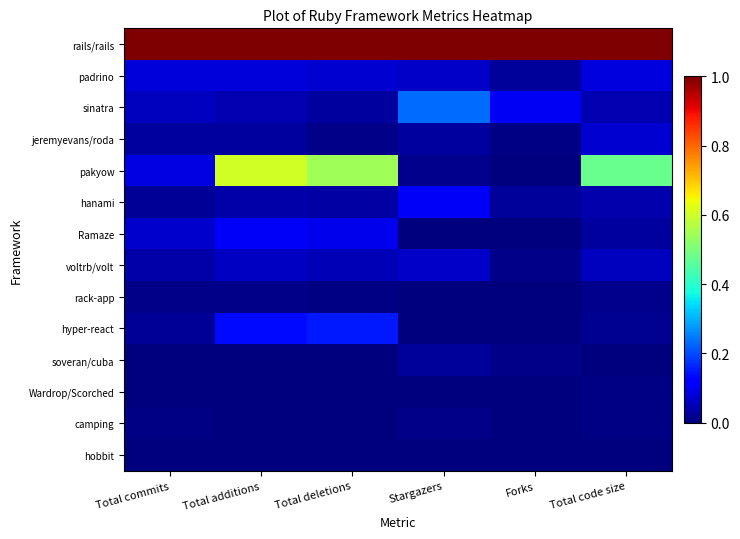

Reading left to right, list all the values displayed in this chart.

rails/rails: Total commits=1.0	Total additions=1.0	Total deletions=1.0	Stargazers=1.0	Forks=1.0	Total code size=1.0
padrino: Total commits=0.1	Total additions=0.1	Total deletions=0.1	Stargazers=0.1	Forks=0.0	Total code size=0.1
sinatra: Total commits=0.1	Total additions=0.0	Total deletions=0.0	Stargazers=0.2	Forks=0.1	Total code size=0.0
jeremyevans/roda: Total commits=0.0	Total additions=0.0	Total deletions=0.0	Stargazers=0.0	Forks=0.0	Total code size=0.1
pakyow: Total commits=0.1	Total additions=0.6	Total deletions=0.5	Stargazers=0.0	Forks=0.0	Total code size=0.5
hanami: Total commits=0.0	Total additions=0.0	Total deletions=0.0	Stargazers=0.1	Forks=0.0	Total code size=0.0
Ramaze: Total commits=0.1	Total additions=0.1	Total deletions=0.1	Stargazers=0.0	Forks=0.0	Total code size=0.0
voltrb/volt: Total commits=0.0	Total additions=0.1	Total deletions=0.0	Stargazers=0.1	Forks=0.0	Total code size=0.1
rack-app: Total commits=0.0	Total additions=0.0	Total deletions=0.0	Stargazers=0.0	Forks=0.0	Total code size=0.0
hyper-react: Total commits=0.0	Total additions=0.1	Total deletions=0.1	Stargazers=0.0	Forks=0.0	Total code size=0.0
soveran/cuba: Total commits=0.0	Total additions=0.0	Total deletions=0.0	Stargazers=0.0	Forks=0.0	Total code size=0.0
Wardrop/Scorched: Total commits=0.0	Total additions=0.0	Total deletions=0.0	Stargazers=0.0	Forks=0.0	Total code size=0.0
camping: Total commits=0.0	Total additions=0.0	Total deletions=0.0	Stargazers=0.0	Forks=0.0	Total code size=0.0
hobbit: Total commits=0.0	Total additions=0.0	Total deletions=0.0	Stargazers=0.0	Forks=0.0	Total code size=0.0